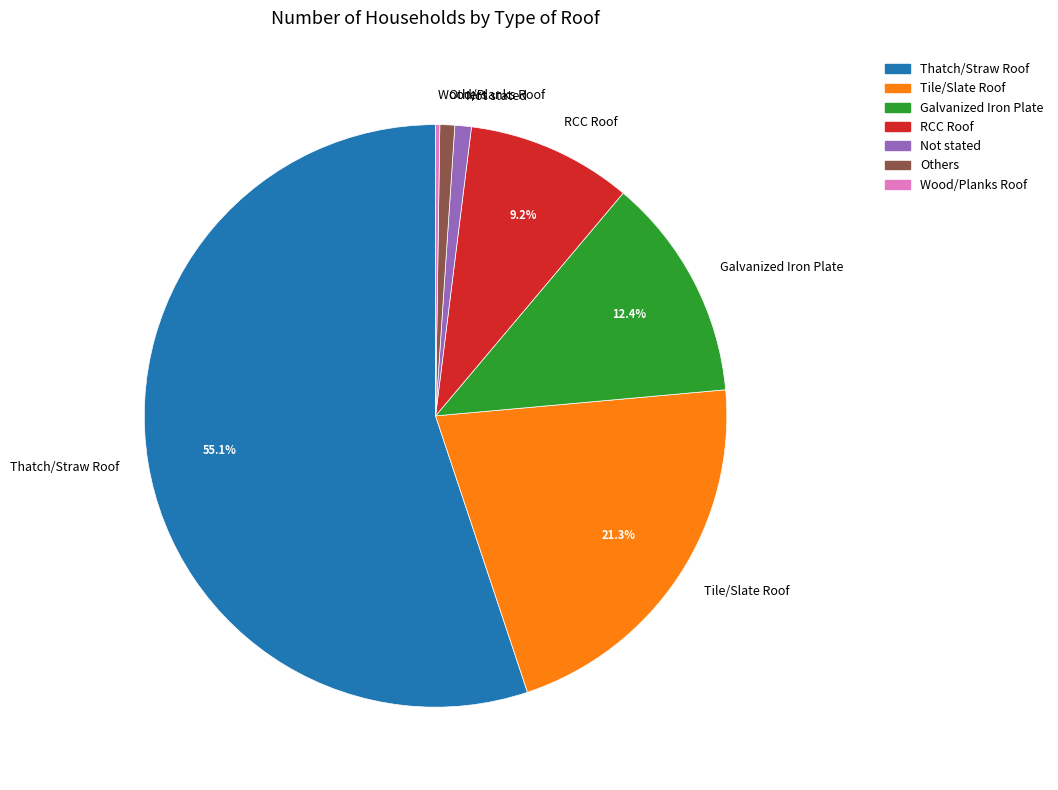

What is the total percentage of Galvanized Iron Plate and RCC Roof?

21.6%